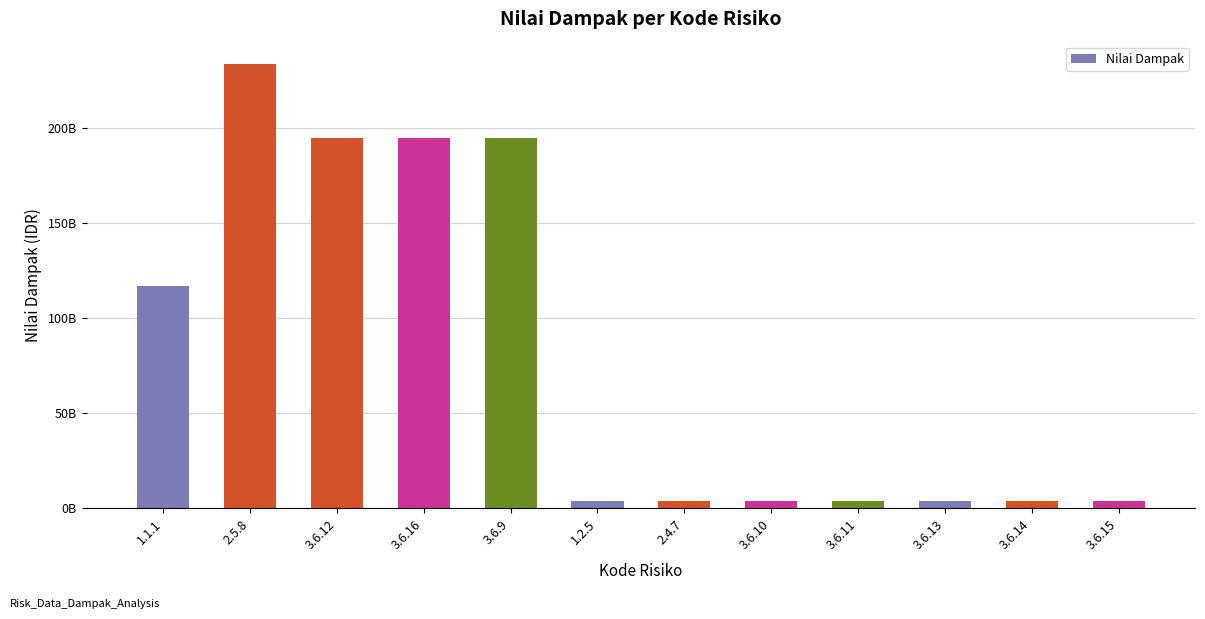

Reading left to right, what are all the values shown in this chart?

1.1.1=117000000000	2.5.8=234000000000	3.6.12=195000000000	3.6.16=195000000000	3.6.9=195000000000	1.2.5=3900000000	2.4.7=3900000000	3.6.10=3900000000	3.6.11=3900000000	3.6.13=3900000000	3.6.14=3900000000	3.6.15=3900000000